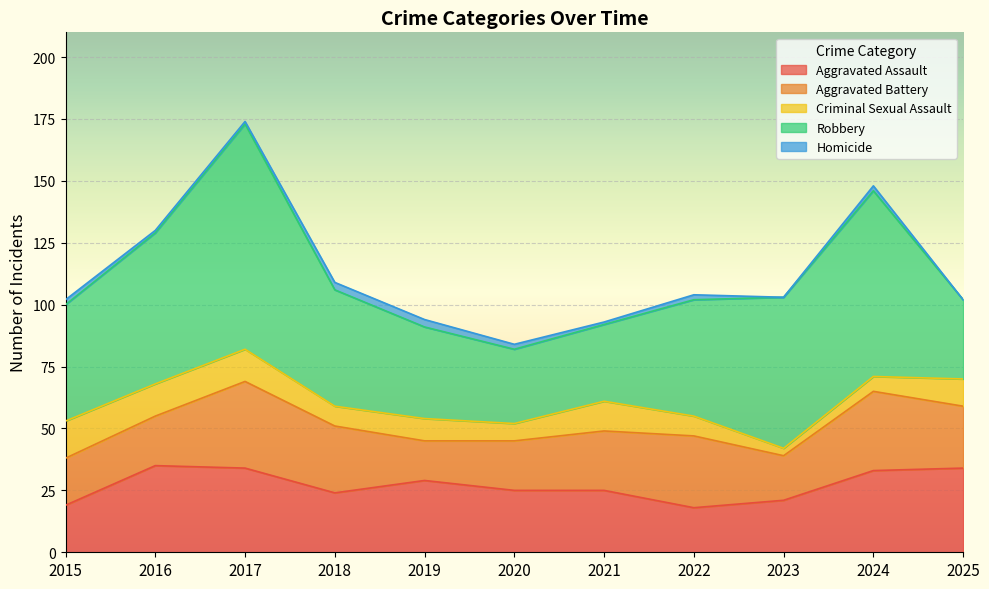

At which category is the sum across all series the highest?

2017